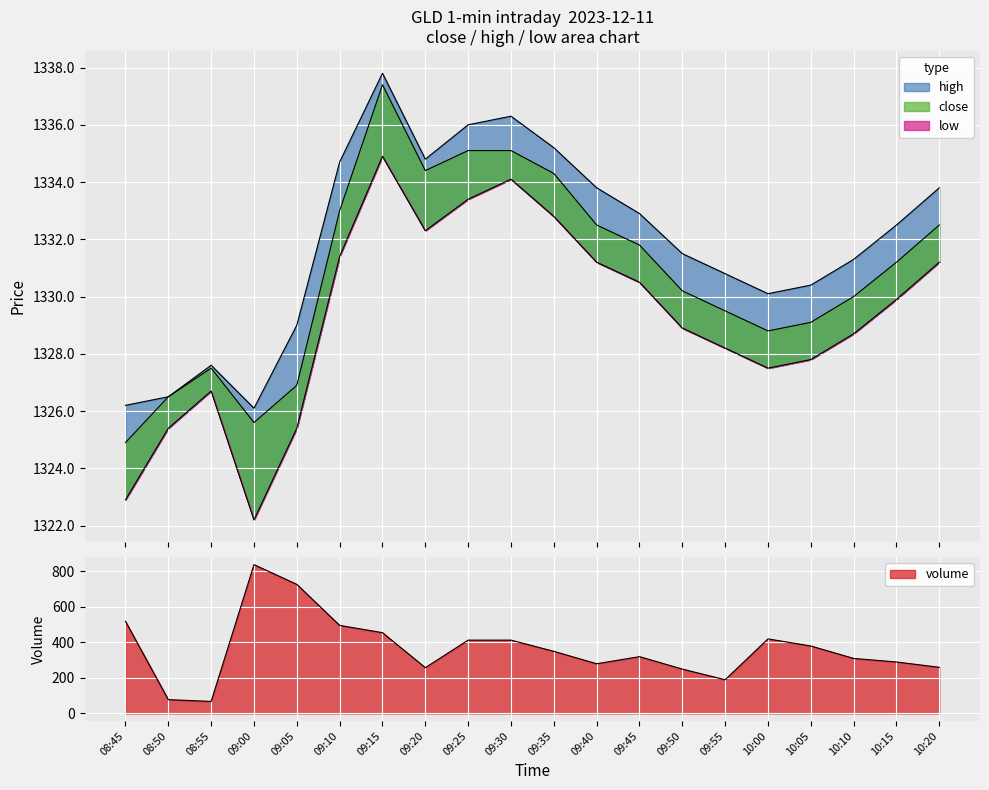

Reading left to right, extract all data points from this chart.

close: 08:45=1324.9	08:50=1326.5	08:55=1327.5	09:00=1325.6	09:05=1326.9	09:10=1333.0	09:15=1337.4	09:20=1334.4	09:25=1335.1	09:30=1335.1	09:35=1334.3	09:40=1332.5	09:45=1331.8	09:50=1330.2	09:55=1329.5	10:00=1328.8	10:05=1329.1	10:10=1330.0	10:15=1331.2	10:20=1332.5
high: 08:45=1326.2	08:50=1326.5	08:55=1327.6	09:00=1326.1	09:05=1329.0	09:10=1334.7	09:15=1337.8	09:20=1334.8	09:25=1336.0	09:30=1336.3	09:35=1335.2	09:40=1333.8	09:45=1332.9	09:50=1331.5	09:55=1330.8	10:00=1330.1	10:05=1330.4	10:10=1331.3	10:15=1332.5	10:20=1333.8
low: 08:45=1322.9	08:50=1325.4	08:55=1326.7	09:00=1322.2	09:05=1325.4	09:10=1331.4	09:15=1334.9	09:20=1332.3	09:25=1333.4	09:30=1334.1	09:35=1332.8	09:40=1331.2	09:45=1330.5	09:50=1328.9	09:55=1328.2	10:00=1327.5	10:05=1327.8	10:10=1328.7	10:15=1329.9	10:20=1331.2
volume: 08:45=519.0	08:50=78.0	08:55=68.0	09:00=838.0	09:05=727.0	09:10=496.0	09:15=455.0	09:20=258.0	09:25=413.0	09:30=413.0	09:35=350.0	09:40=280.0	09:45=320.0	09:50=250.0	09:55=190.0	10:00=420.0	10:05=380.0	10:10=310.0	10:15=290.0	10:20=260.0